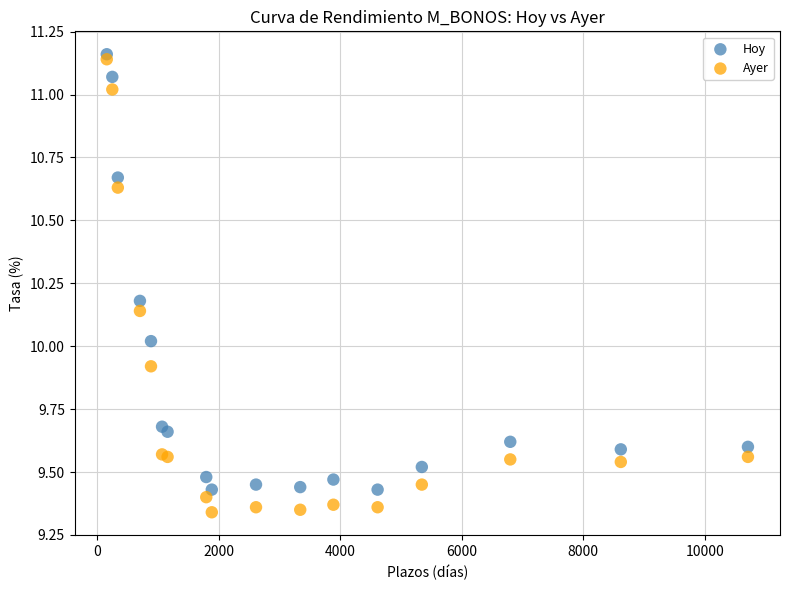

What are all the series names shown in the legend?

Hoy, Ayer